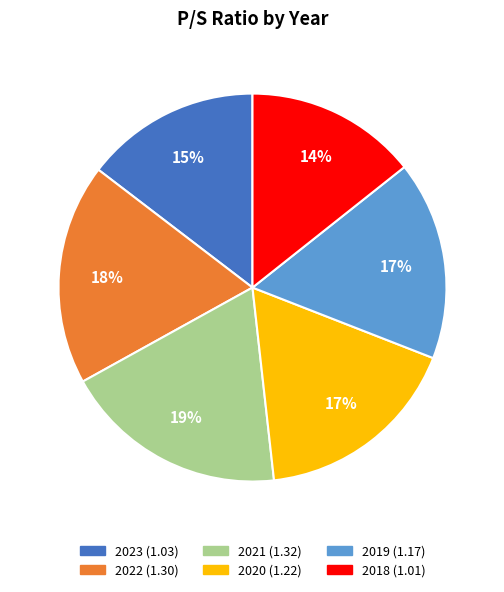

The 2019 slice represents 6% of the pie. True or false?

False